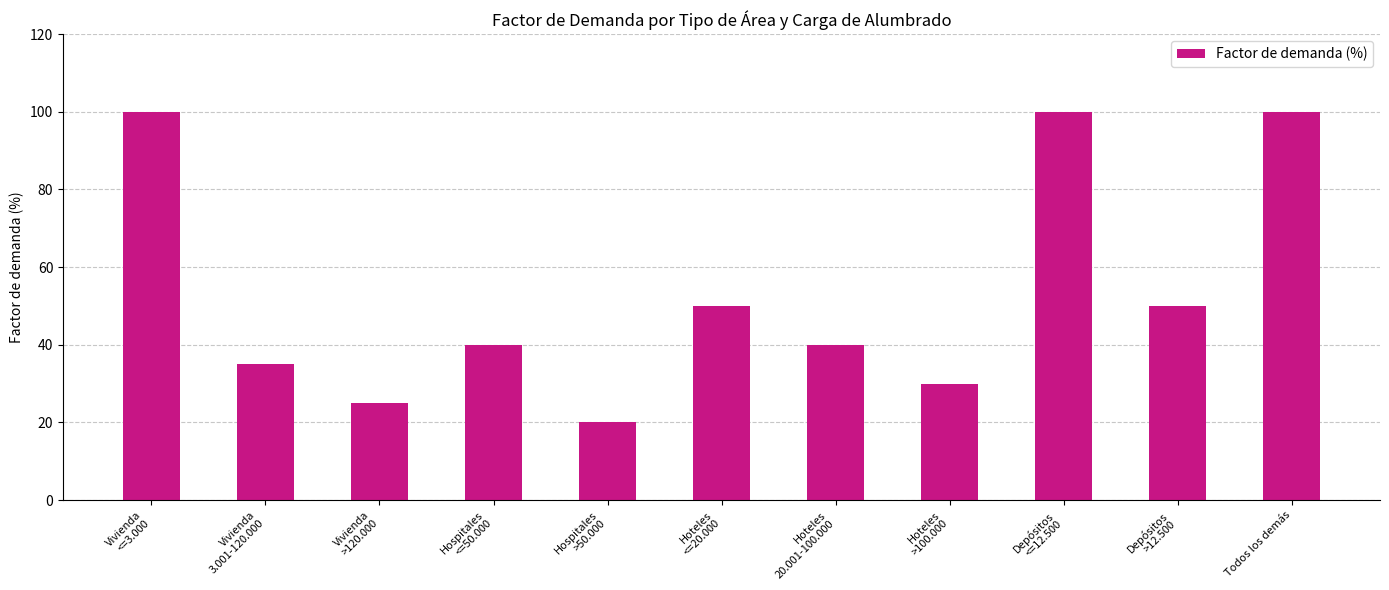

What is the ratio of the value at Hoteles
20.001-100.000 to the value at Todos los demás?

0.4